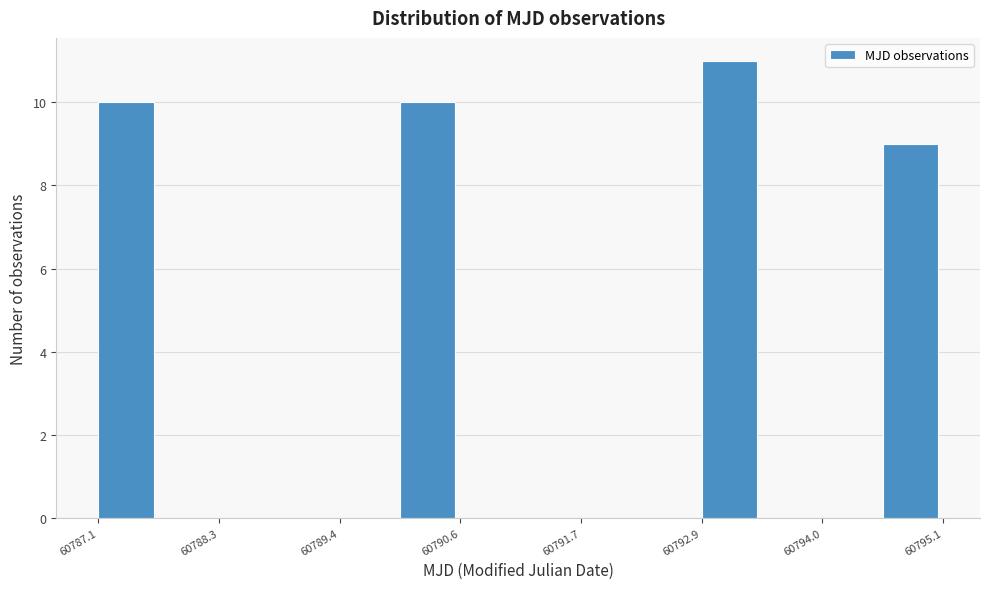

Around what value on the x-axis is the tallest bar? Give the approximate position of its centre, as read against the axis.

60793.2